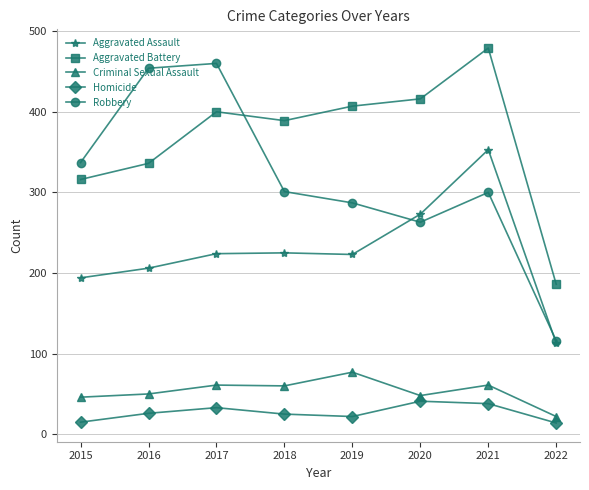

At which category does Aggravated Battery reach its first local valley?

2018